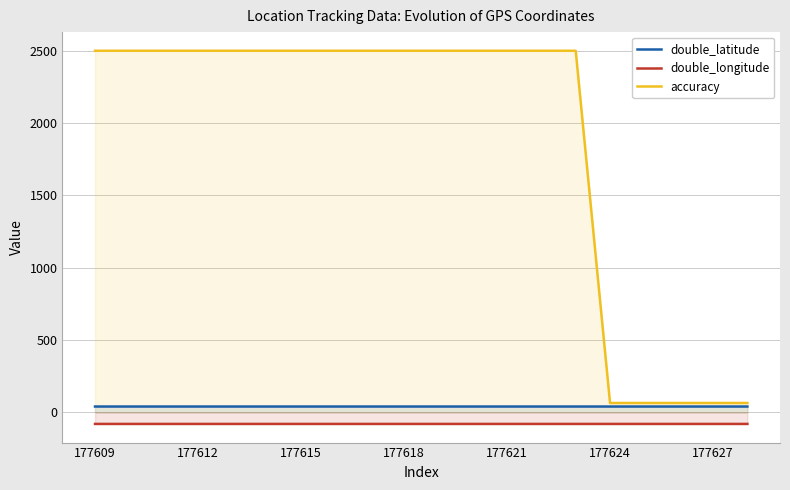

At which category is the sum across all series the highest?

177609